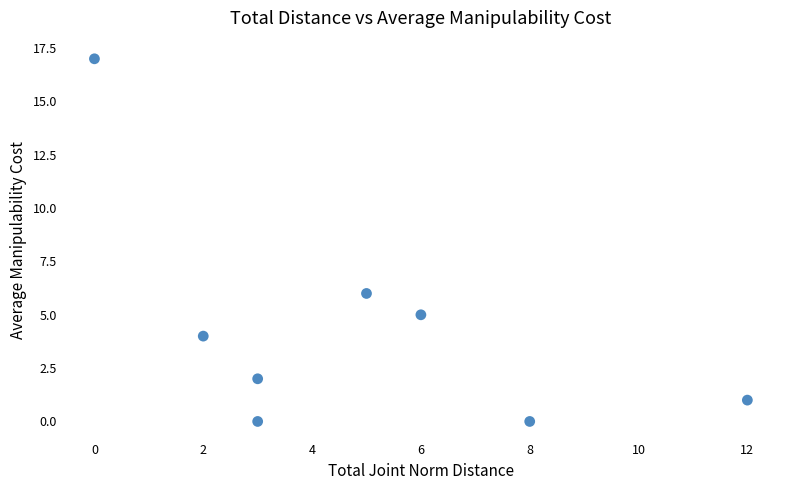

What is the range of Y values (max minus min)?

17